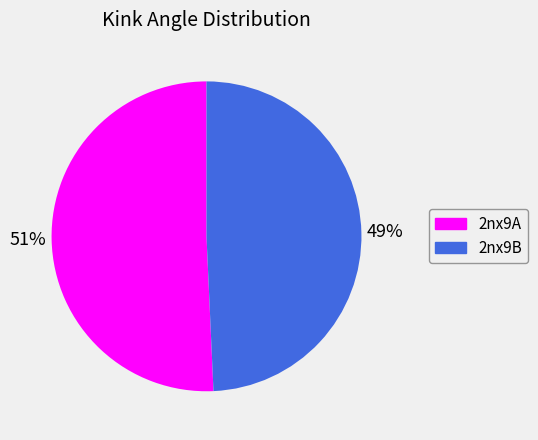

Do 2nx9B and 2nx9A together represent more than half of the pie?

Yes